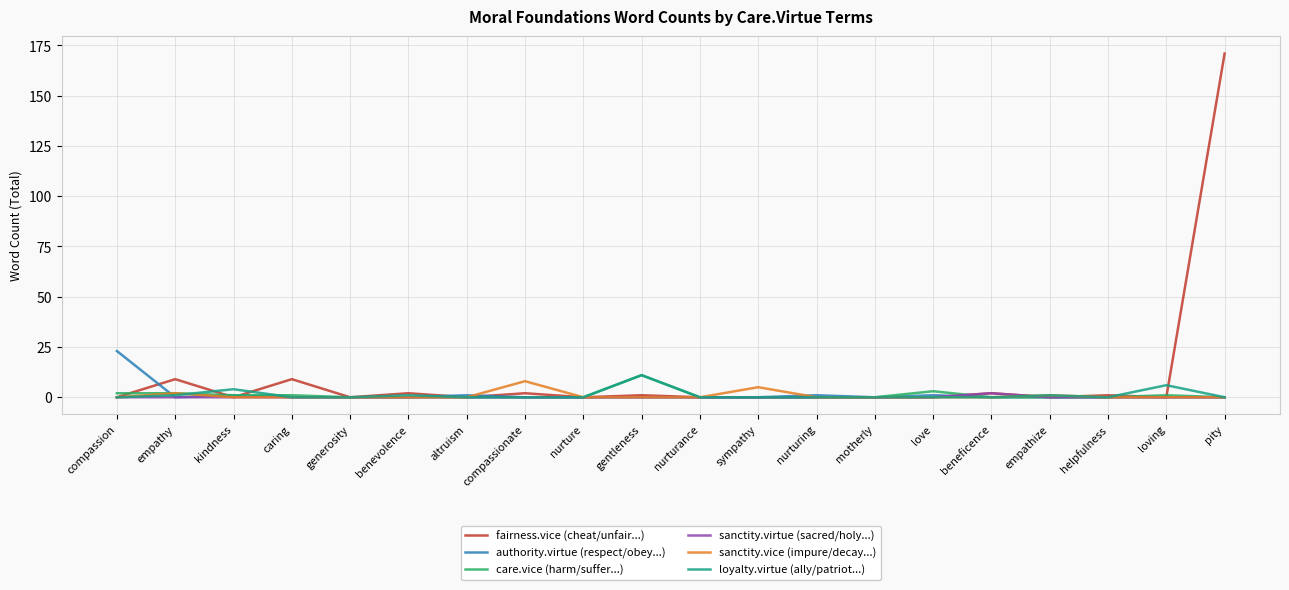

At which category is the sum across all series the highest?

pity